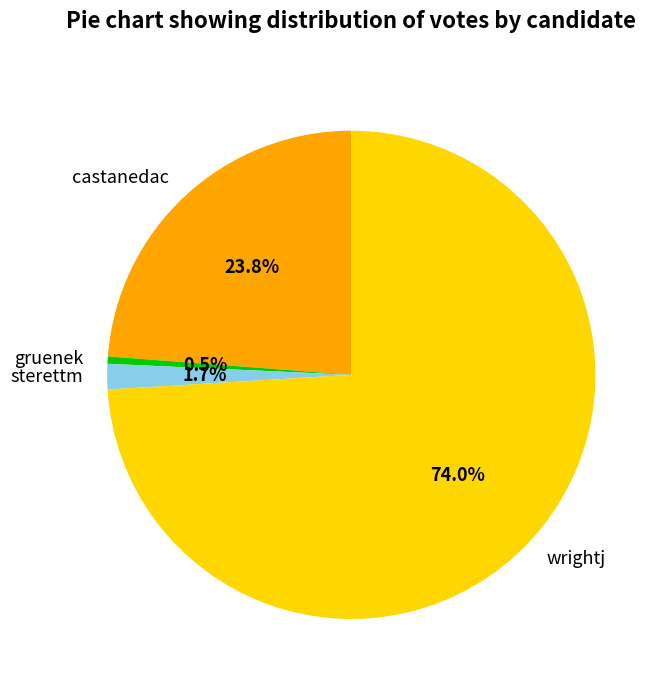

Is castanedac the majority of the pie?

No